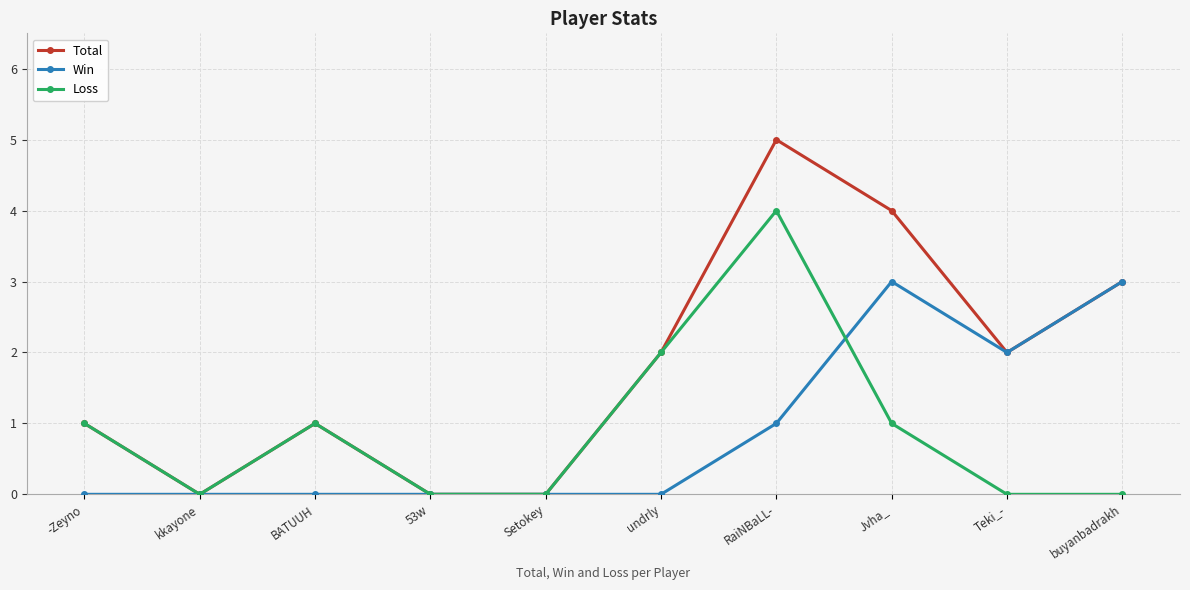

How many series are shown in this chart?

3